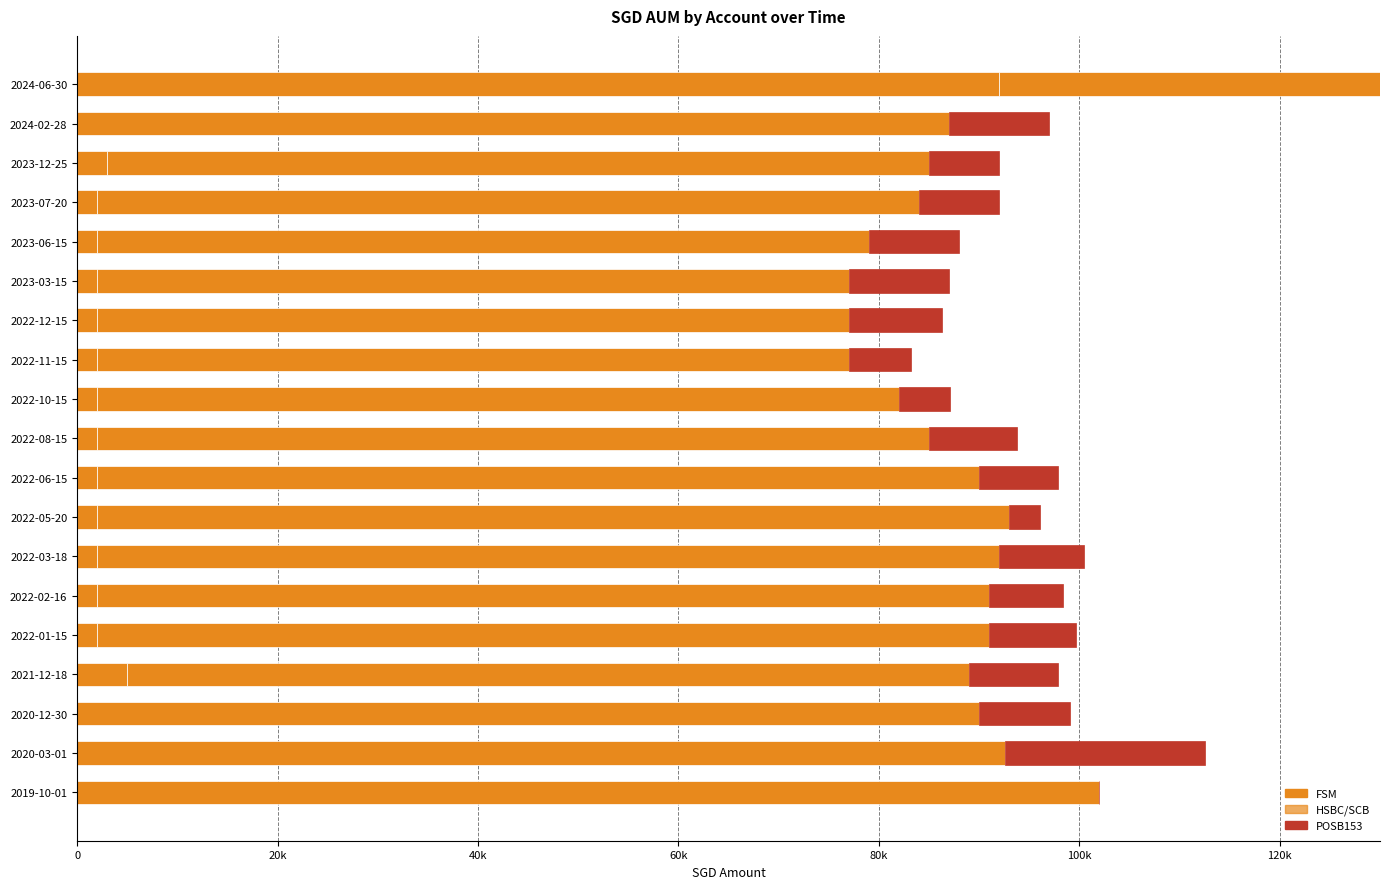

The FSM series shows 2000 at 2023-06-15. True or false?

True